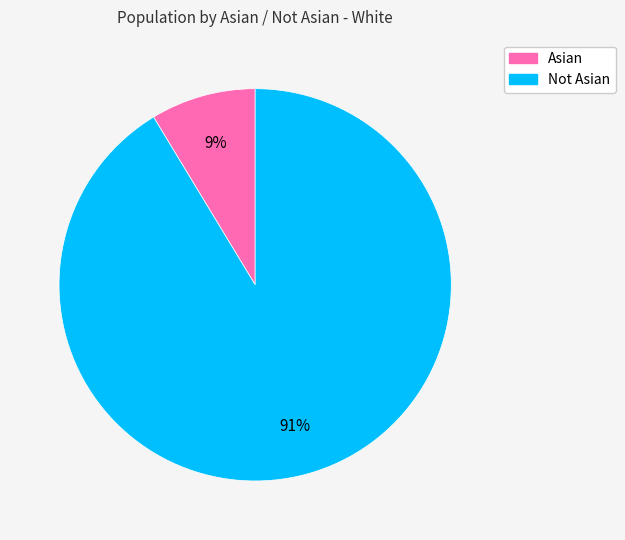

What percentage is the Asian slice, to the nearest percent?

9%